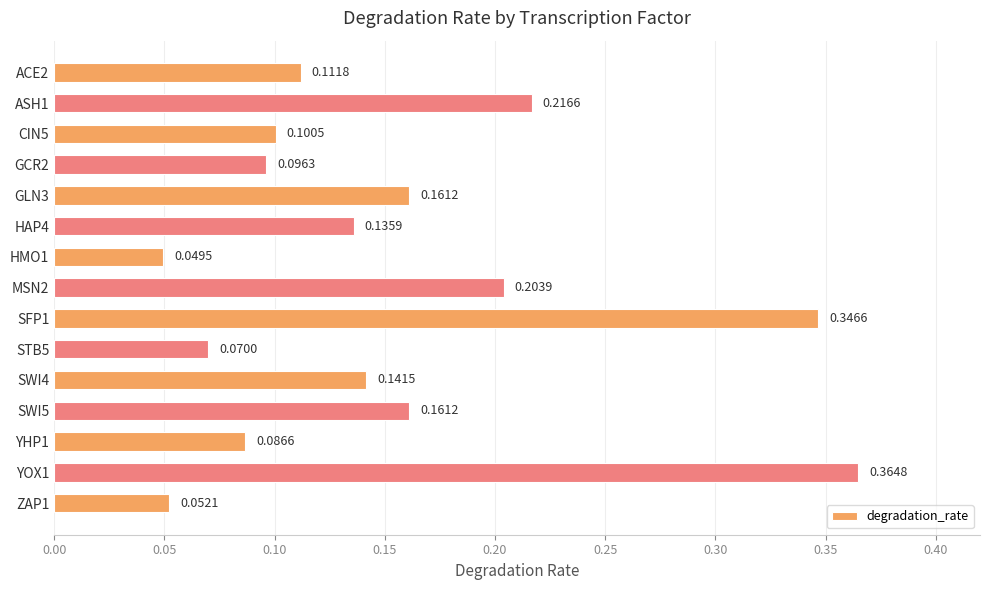

Which has a higher value, ASH1 or MSN2?

ASH1